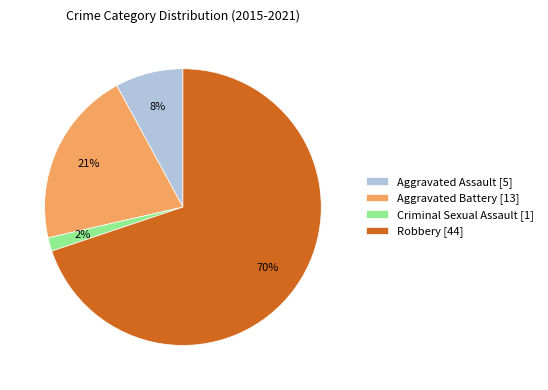

Is it true that Aggravated Battery is 21% of the pie?

True